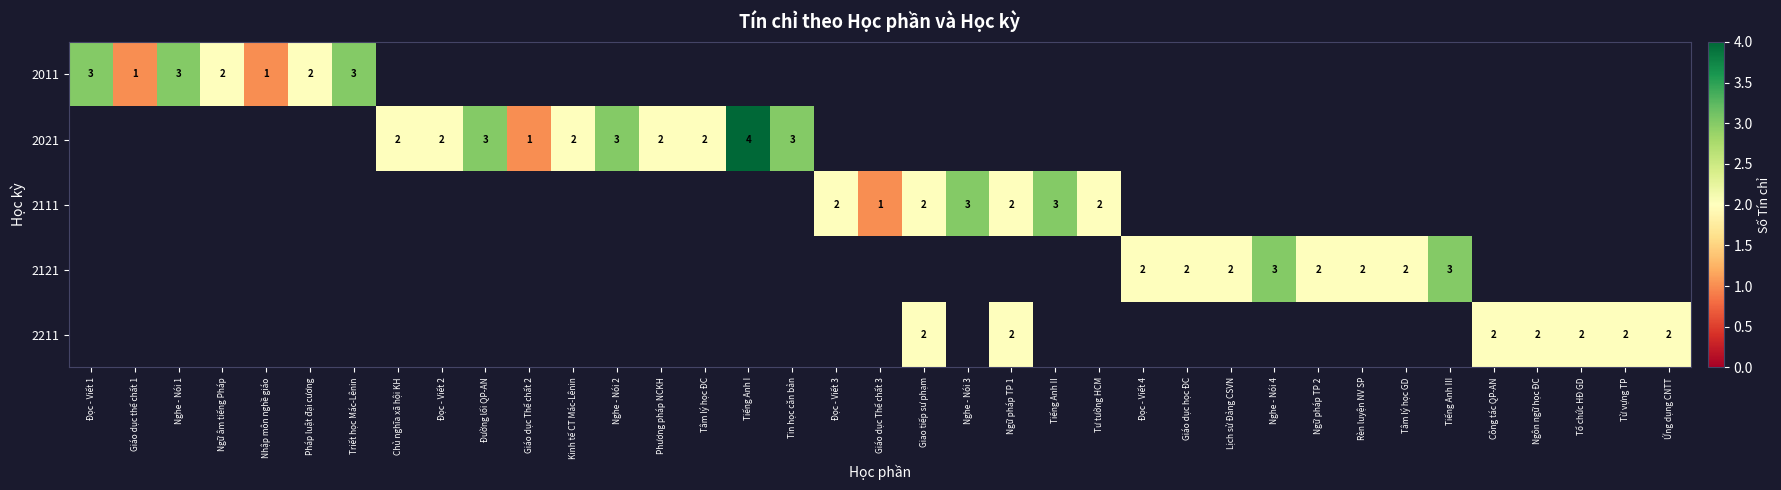

The 2021 series shows 2 at Nghe - Nói 2. True or false?

False